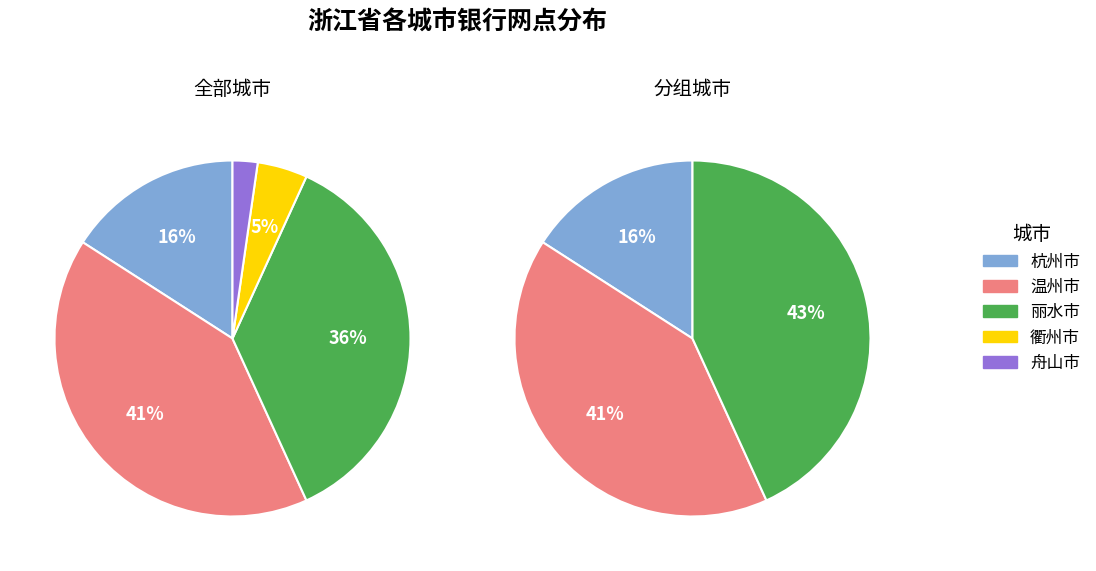

To the nearest percent, what portion does 杭州市 represent?

16%